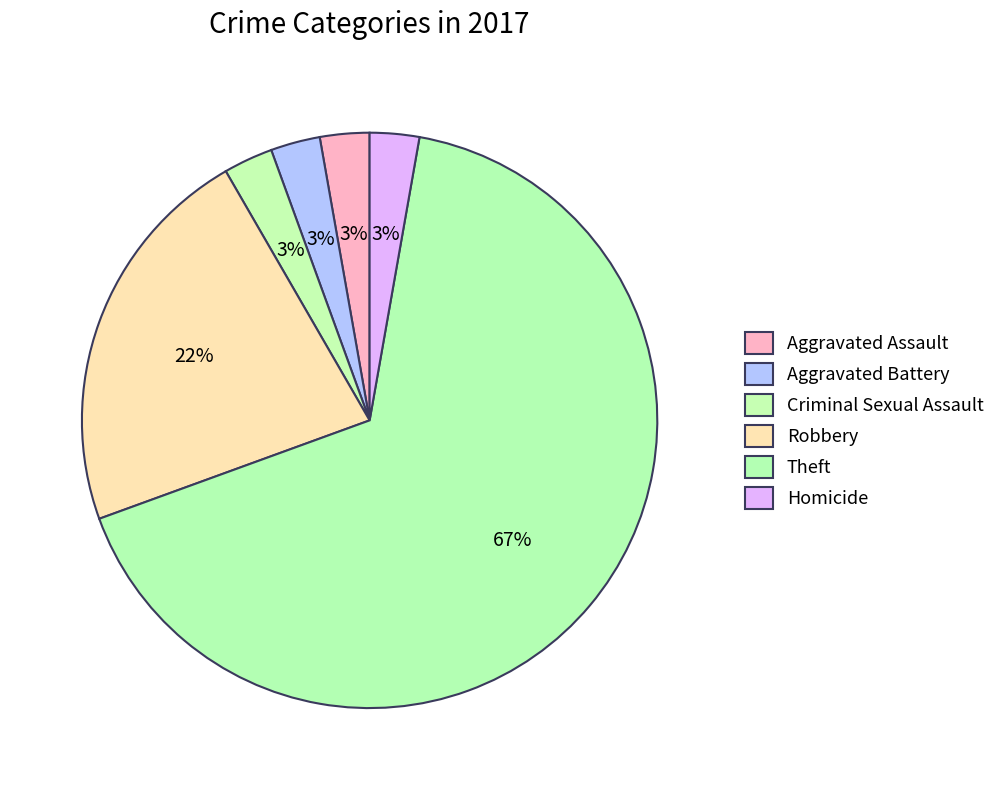

Count the number of slices in the pie.

6